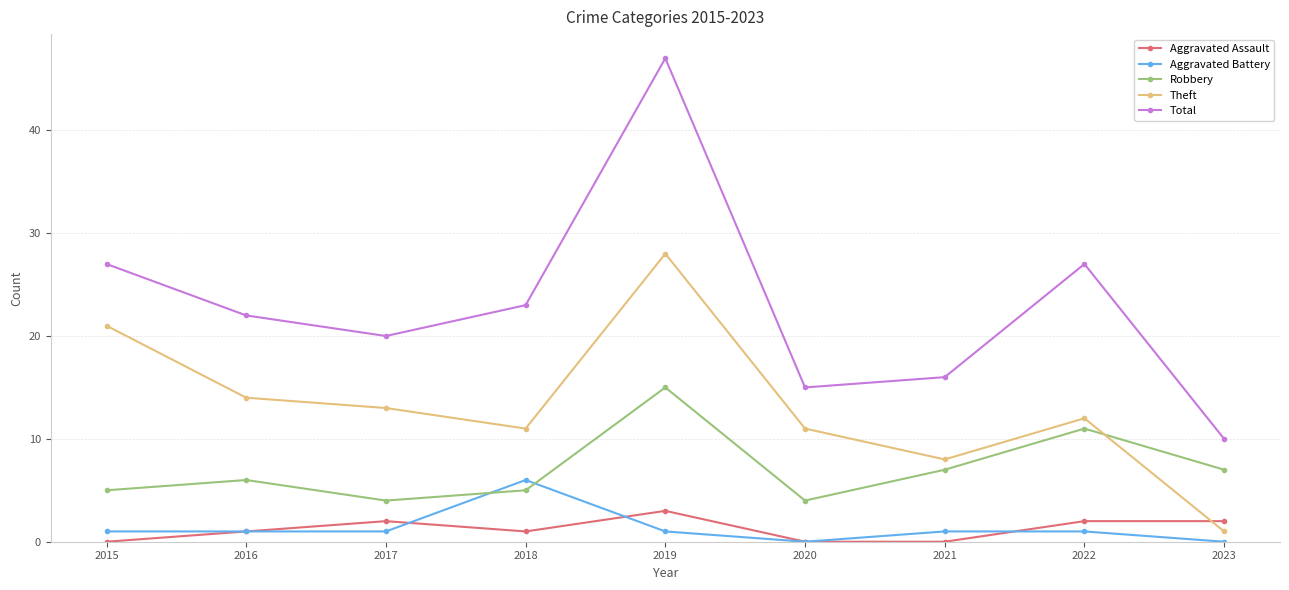

Rank the series at 2023 from highest to lowest value.

Total, Robbery, Aggravated Assault, Theft, Aggravated Battery